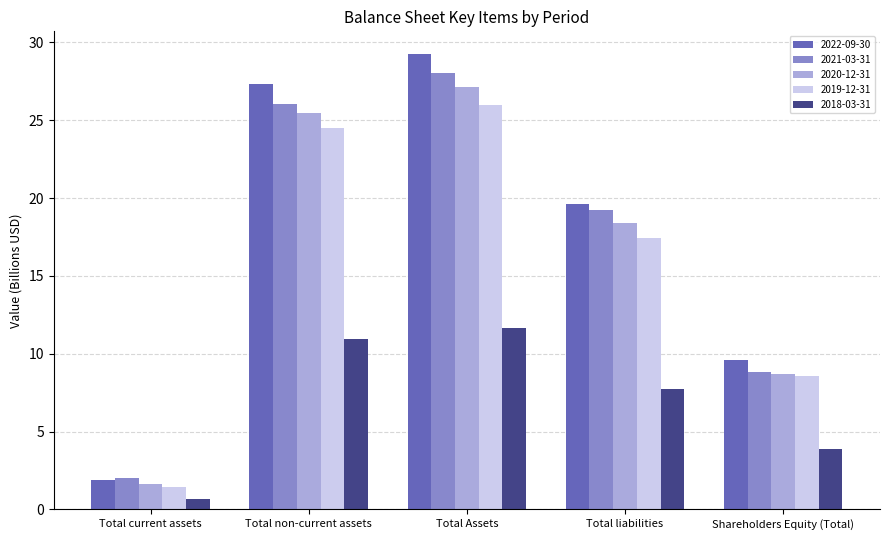

Between Total non-current assets and Total liabilities, which series saw the biggest shift?

2022-09-30